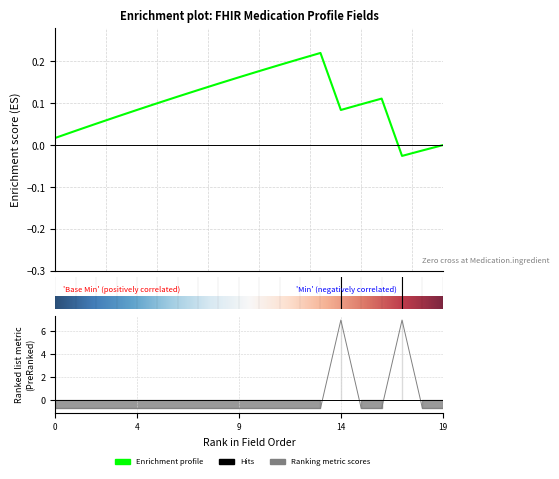

How many lines are shown in the chart?

1